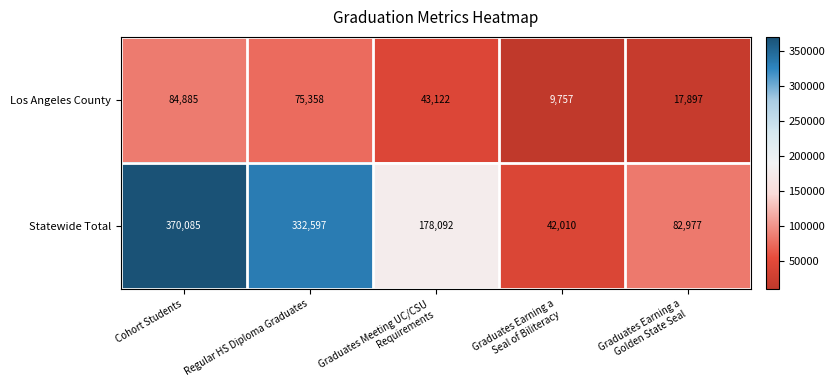

How many values in the Statewide Total series are below 178092?

2